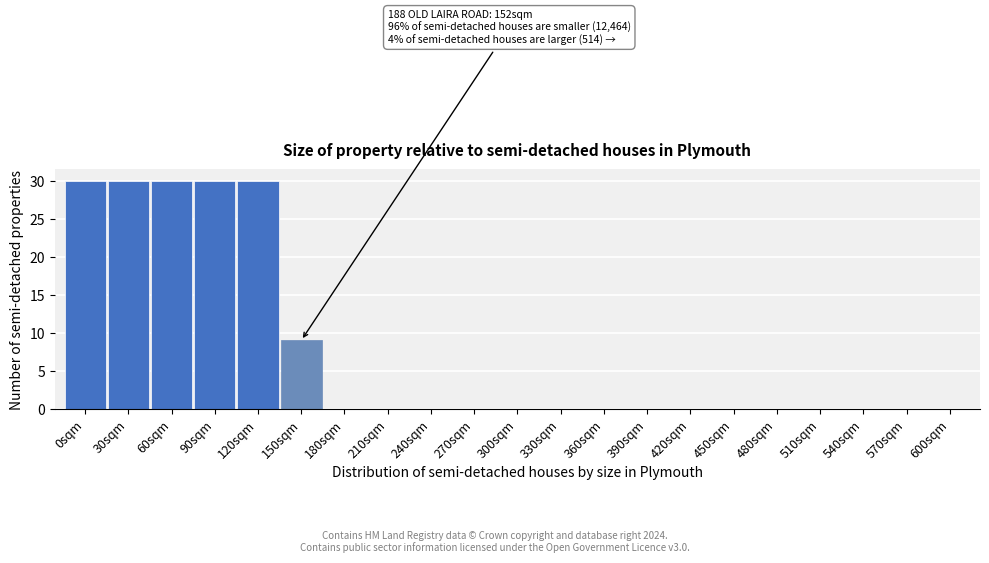

Reading left to right, extract all data points from this chart.

0sqm=30	30sqm=30	60sqm=30	90sqm=30	120sqm=30	150sqm=9	180sqm=0	210sqm=0	240sqm=0	270sqm=0	300sqm=0	330sqm=0	360sqm=0	390sqm=0	420sqm=0	450sqm=0	480sqm=0	510sqm=0	540sqm=0	570sqm=0	600sqm=0